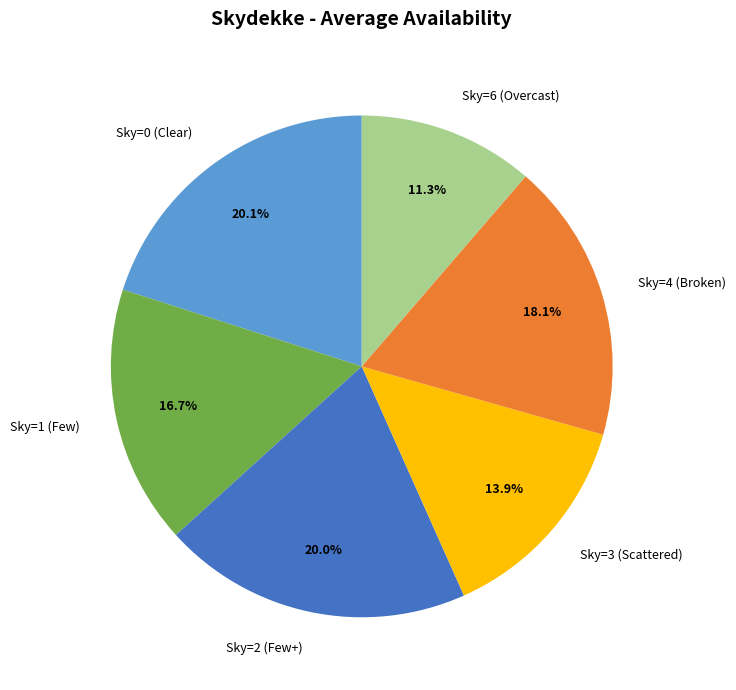

Which category has the smallest portion of the pie?

Sky=6 (Overcast)